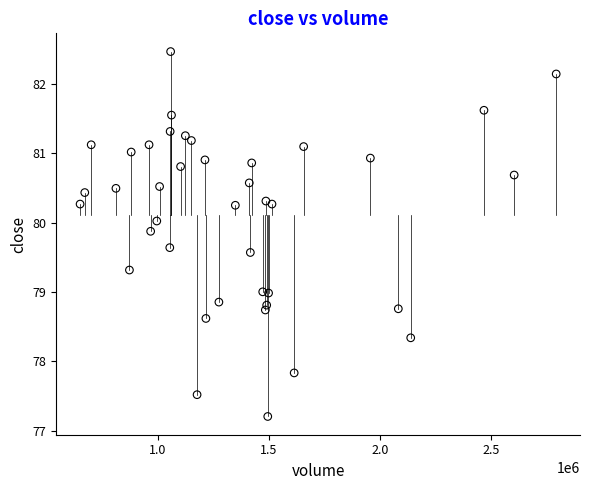

What is the range of Y values (max minus min)?

5.3